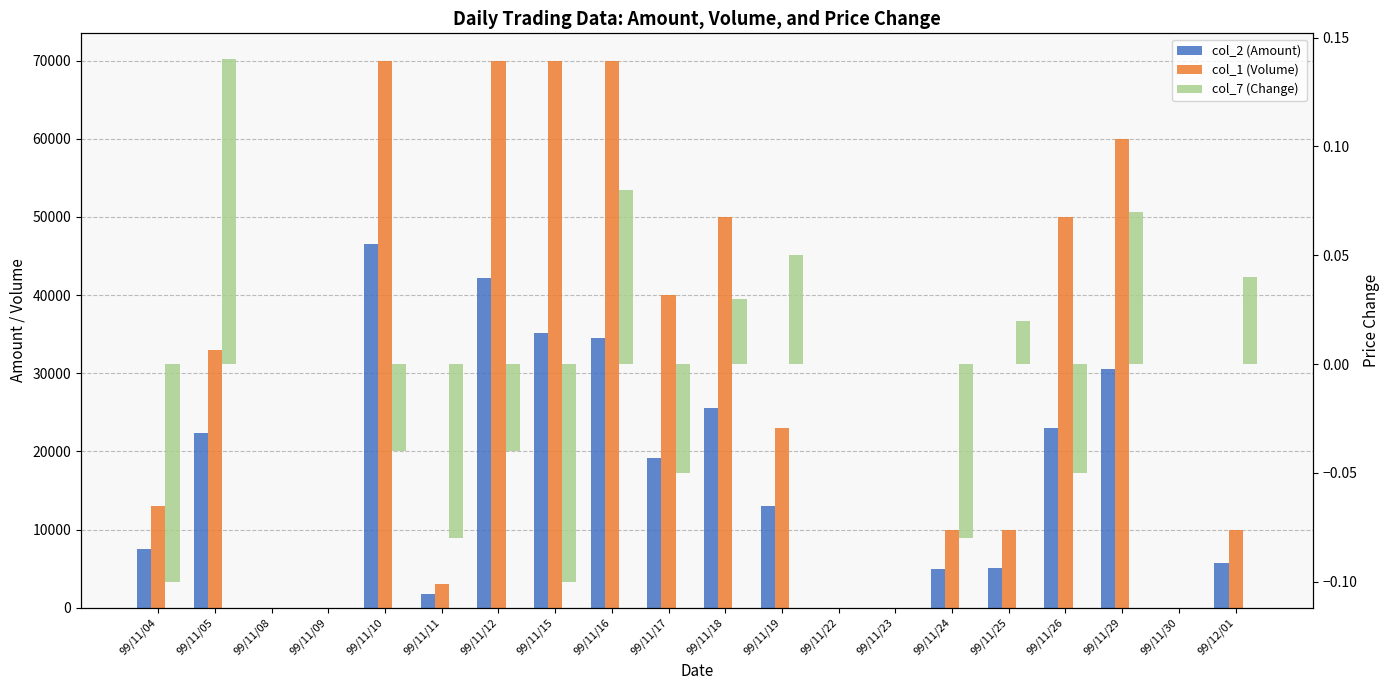

How many values in col_1 (Volume) are above zero?

15